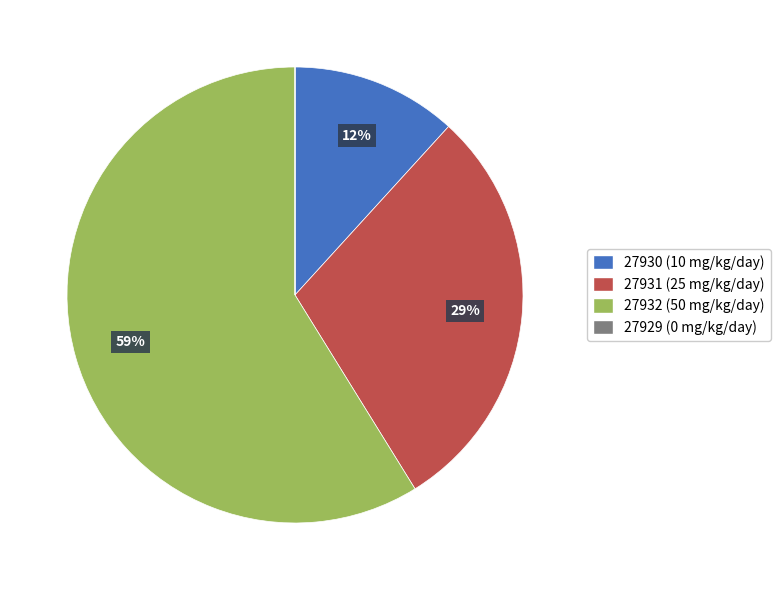

Do 27932 (50 mg/kg/day) and 27930 (10 mg/kg/day) together represent more than half of the pie?

Yes